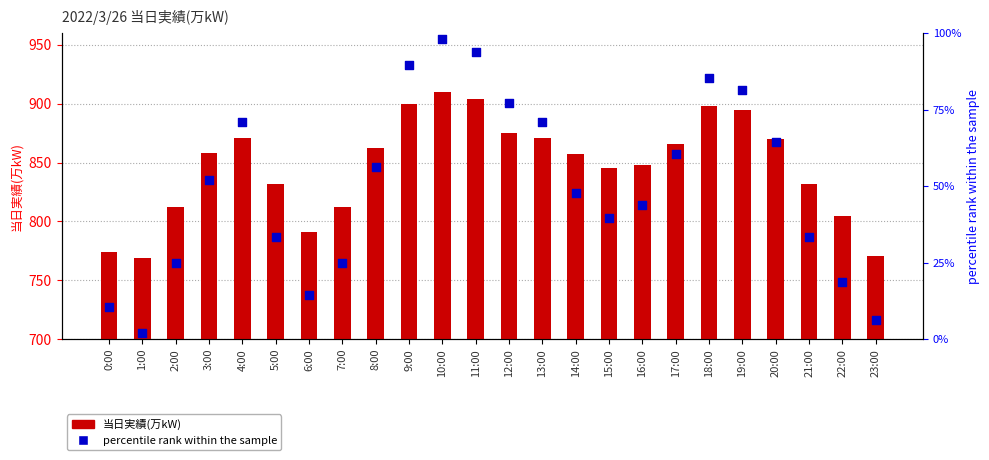

Which series has the largest total across all categories?

当日実績(万kW)